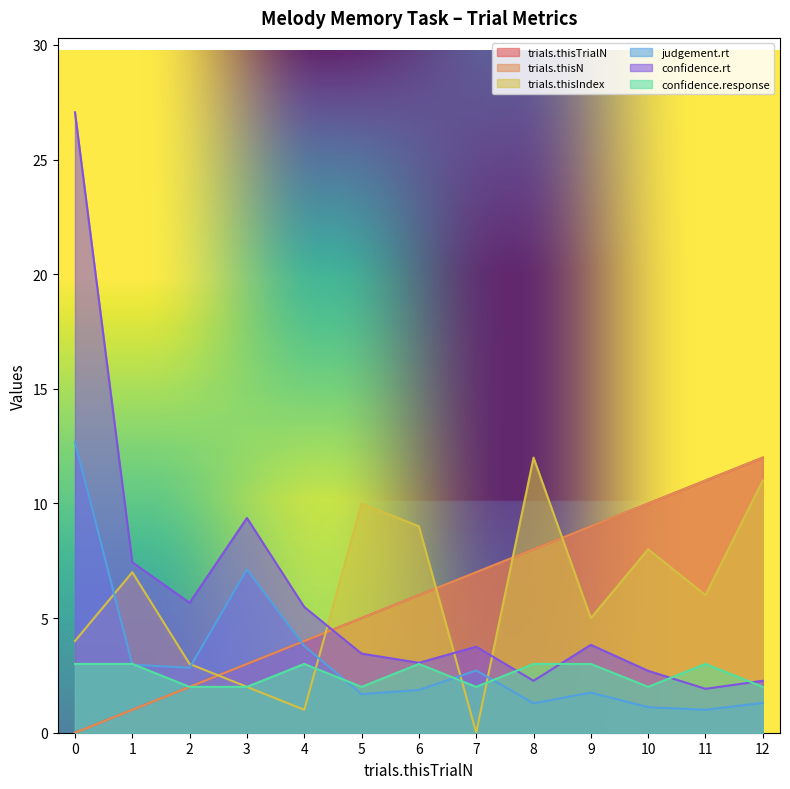

Where do trials.thisN and trials.thisIndex first cross each other?

2 and 3